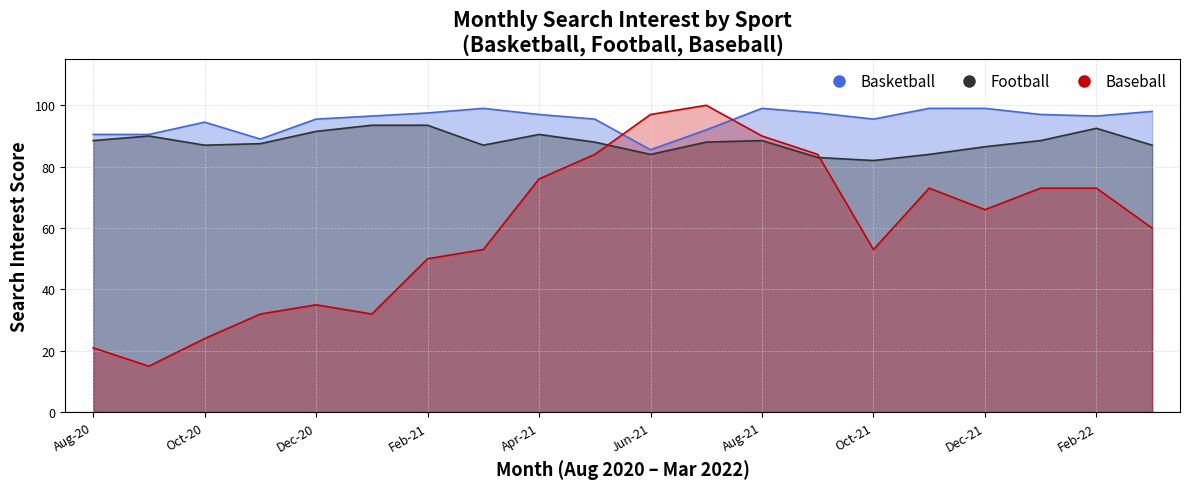

The Football series shows 119 at TRAVIS HUNTER. True or false?

False